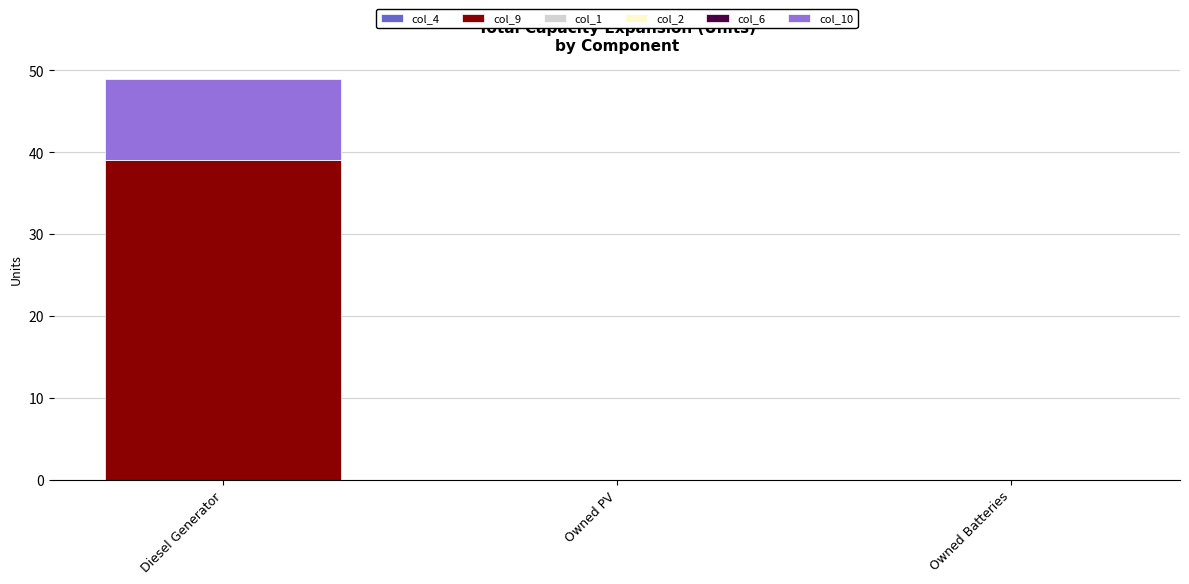

At which category is the sum across all series the highest?

Diesel Generator